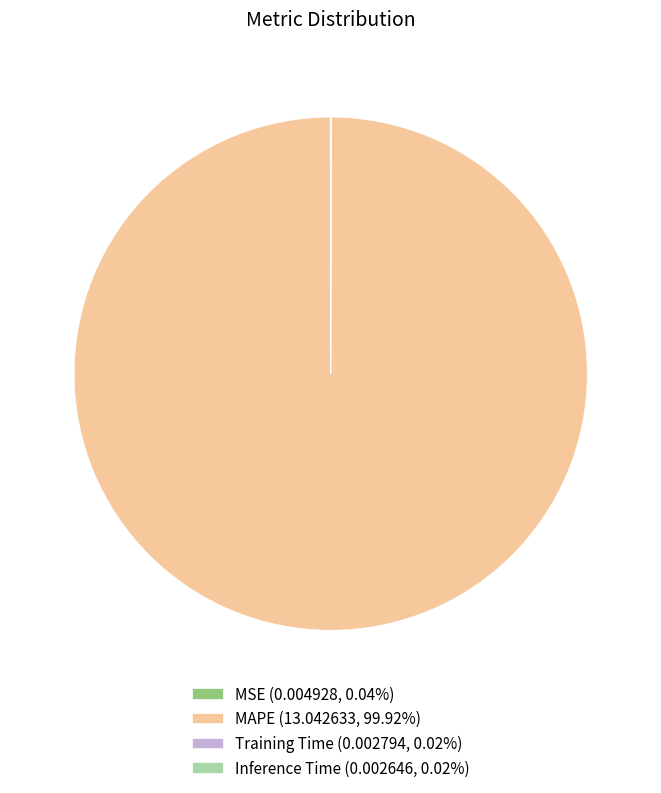

Does MAPE (13.042633, 99.92%) account for over 50% of the chart?

Yes